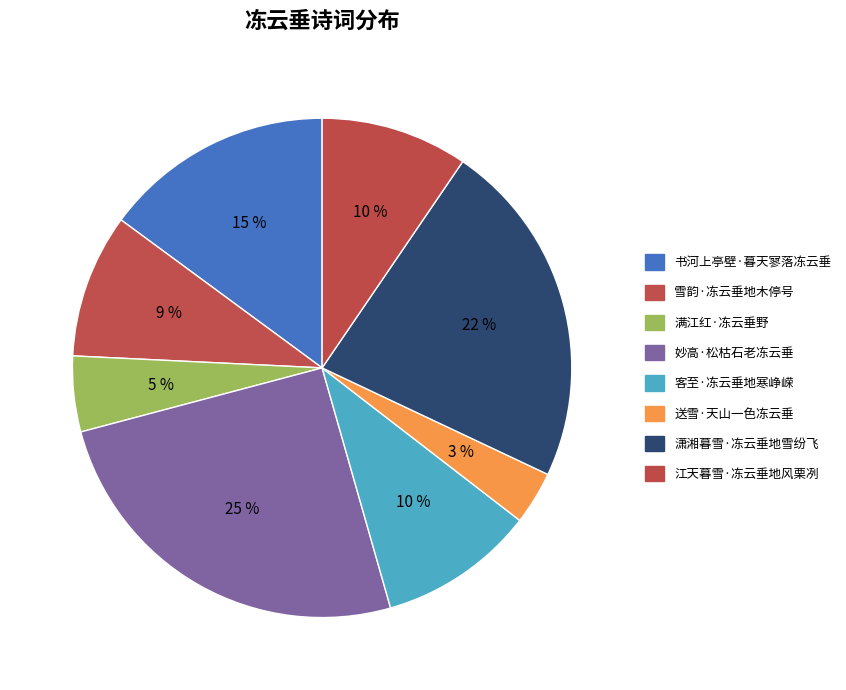

How many slices are in this pie chart?

8